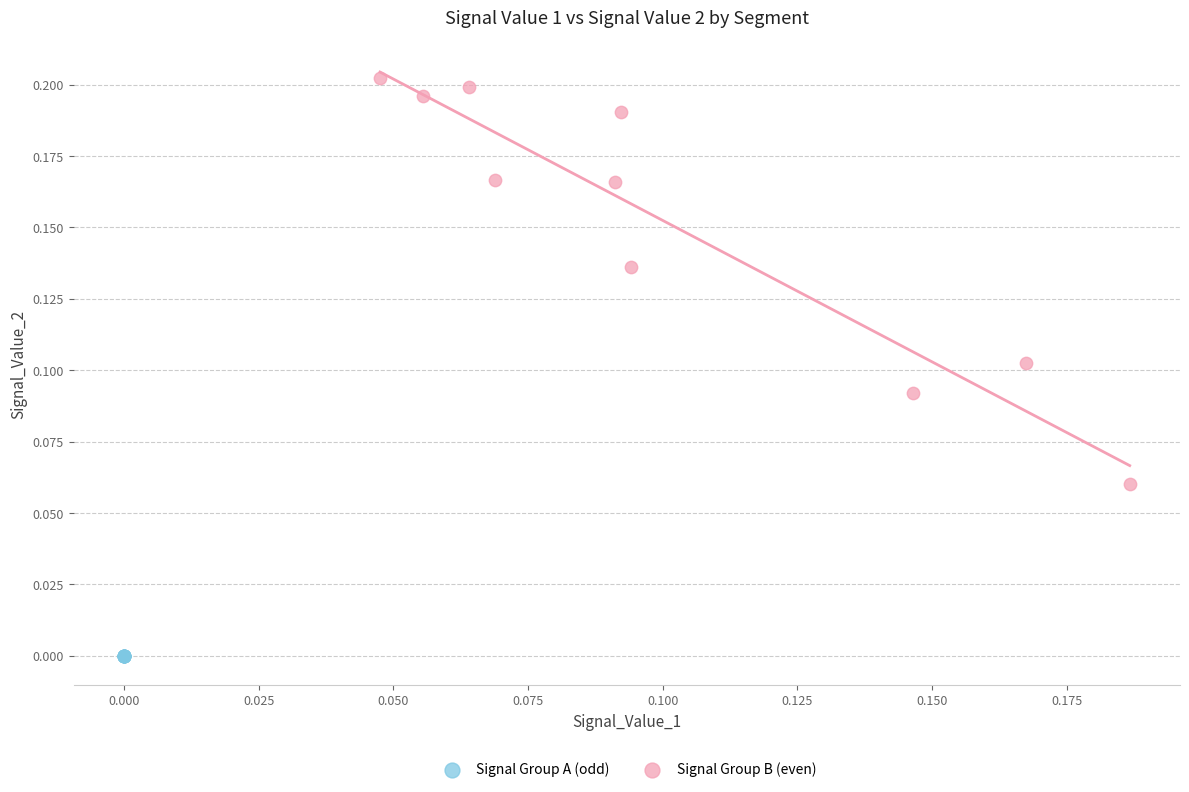

Which series has the widest spread of Y values?

Signal Group B (even)